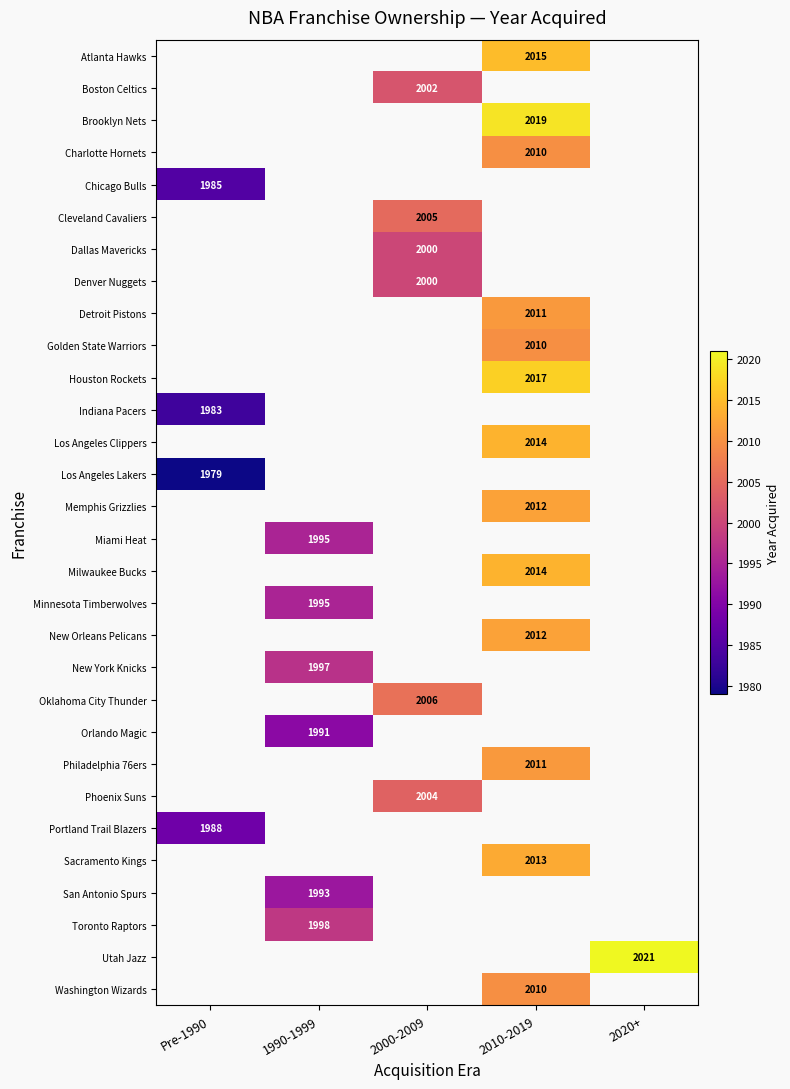

Is it true that Portland Trail Blazers equals 1988 at Pre-1990?

True